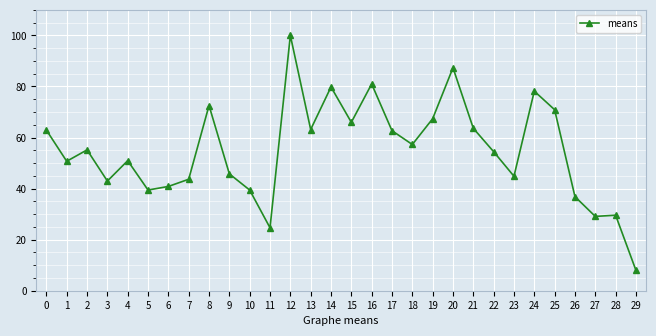

What is the difference between the values at 21 and 23?

18.8